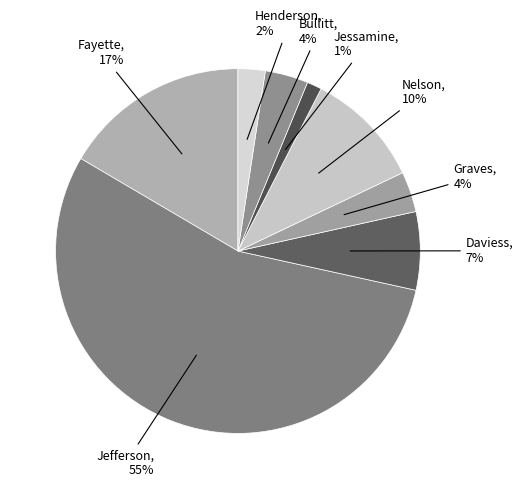

Is the sum of Bullitt and Graves greater than half?

No